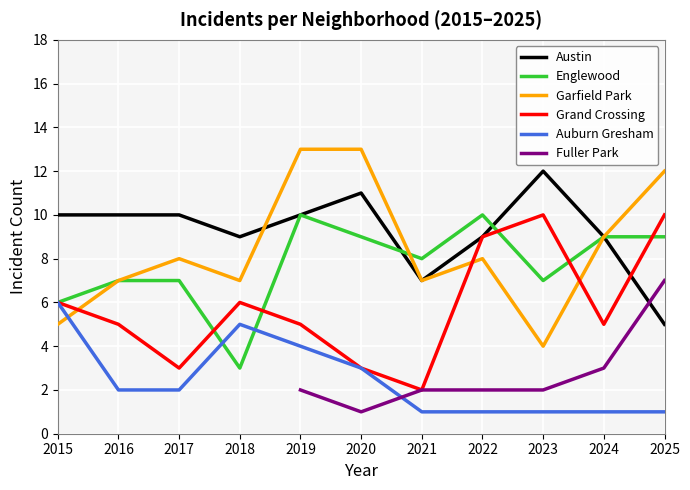

True or false: Englewood and Fuller Park cross at least once.

False